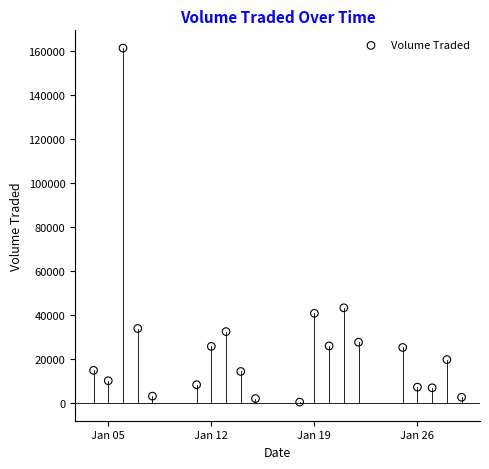

What is the range of X values (max minus min)?

25